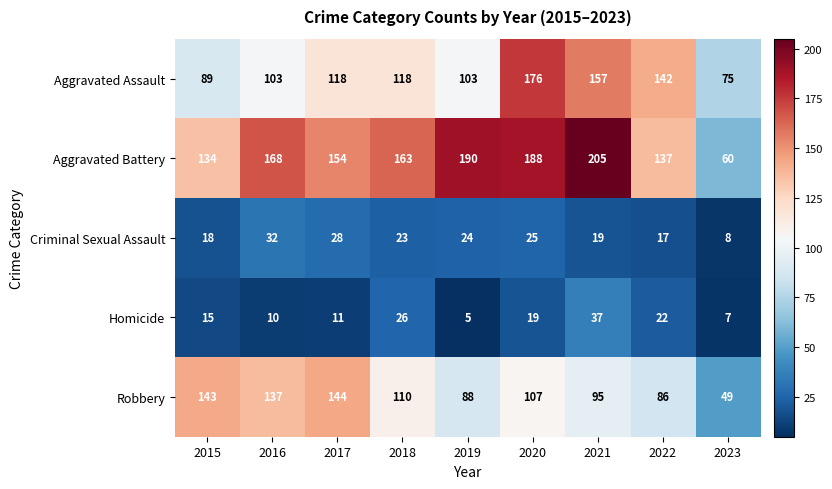

What is the difference between the maximum and minimum values in the Homicide series?

32